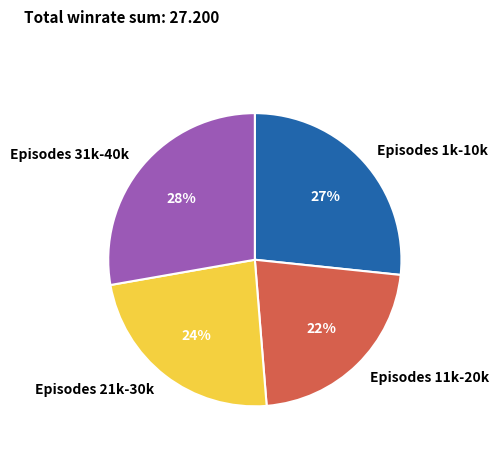

What percentage is the Episodes 31k-40k slice, to the nearest percent?

28%